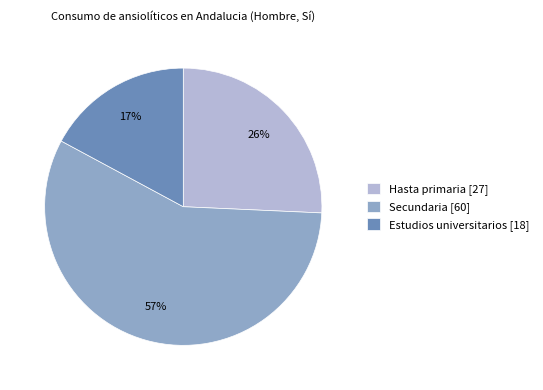

Approximately how many times larger is the value at Estudios universitarios [18] compared to Secundaria [60]?

0.3